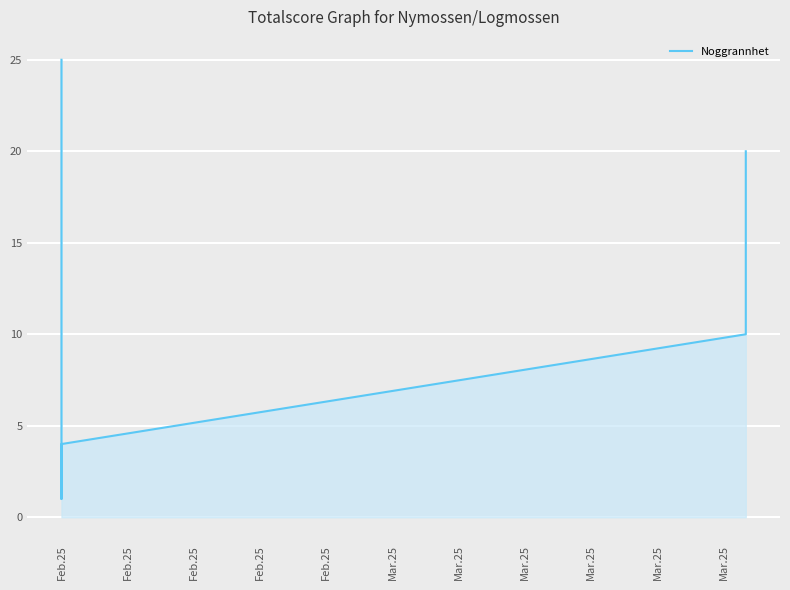

At which category does the chart reach its minimum across all series?

Feb.25